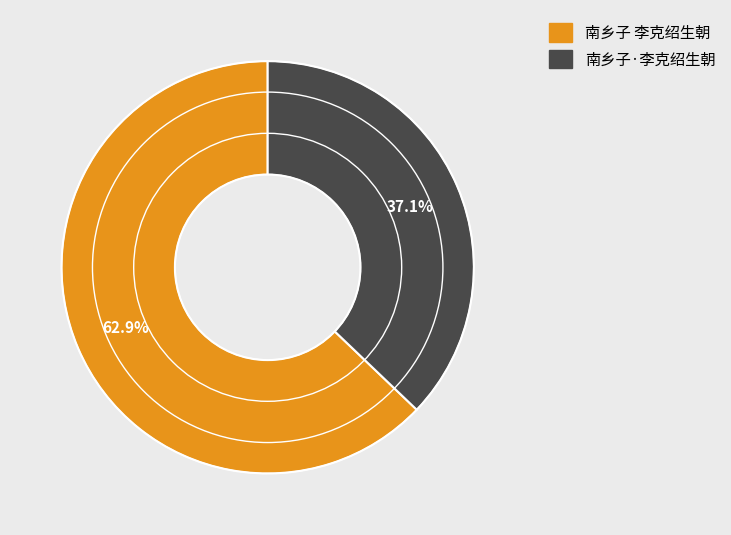

What is the ratio of the value at 南乡子·李克绍生朝 to the value at 南乡子 李克绍生朝?

0.6